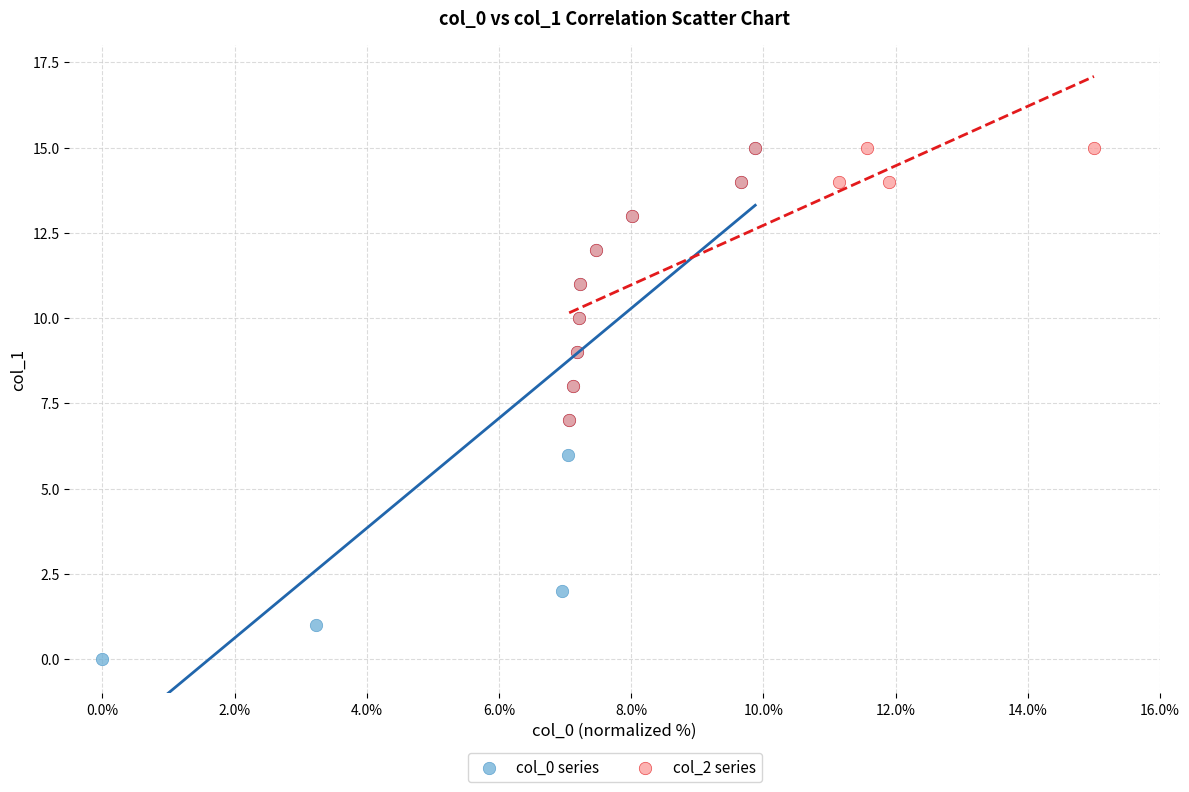

Which series contains the lowest Y value?

col_0 series